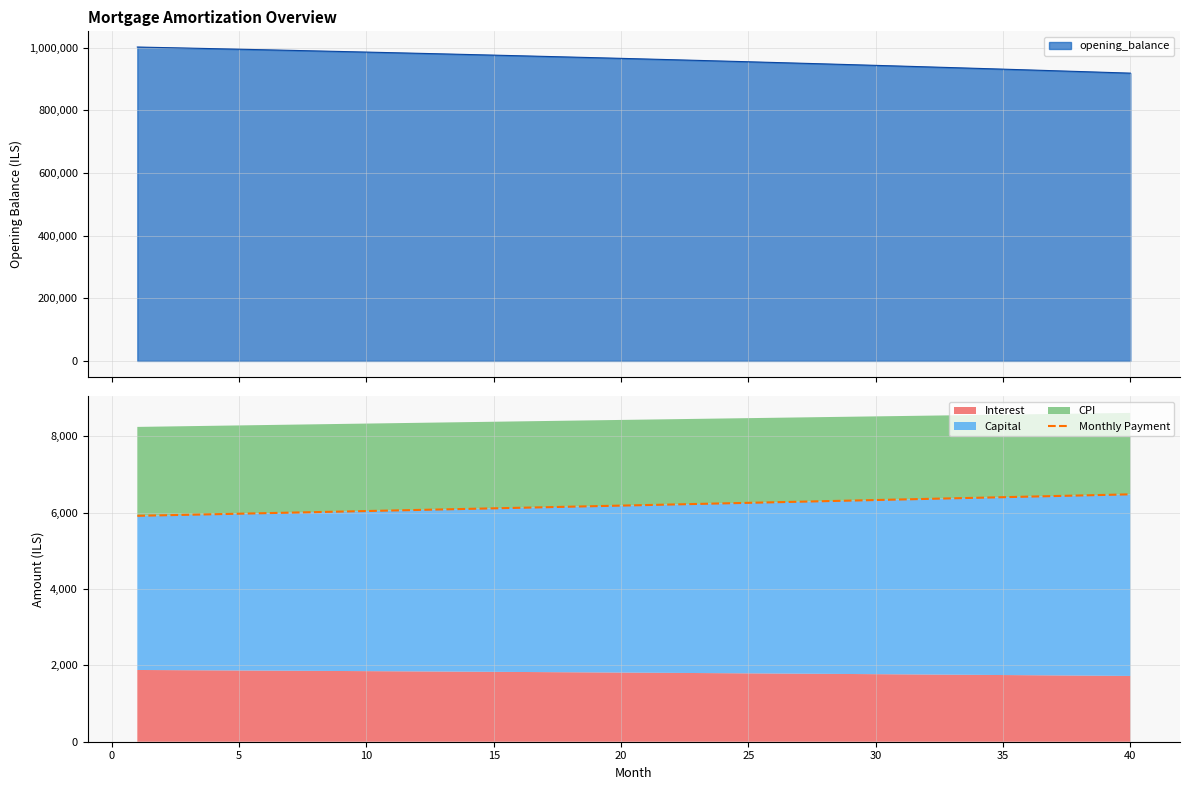

What is the difference between the maximum and minimum values?

563.1